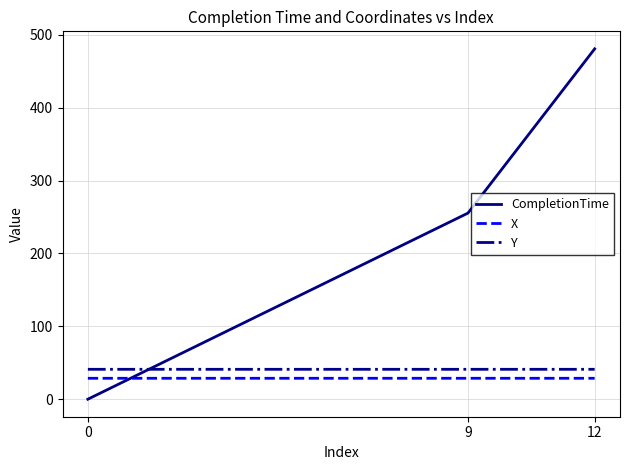

What is the maximum value shown in the chart?

480.7